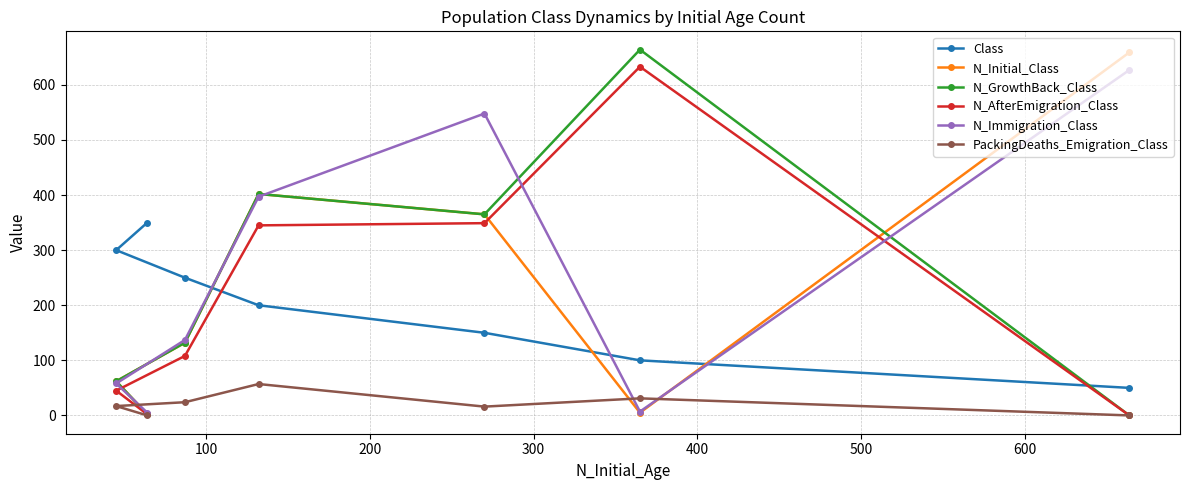

What is the sum of all N_AfterEmigration_Class values?

1482